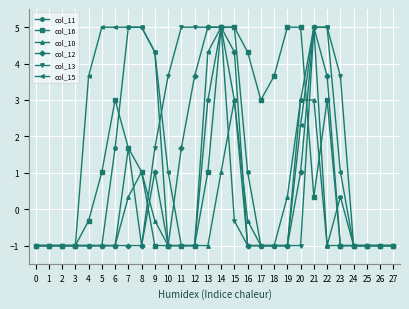

How many negative values does the col_15 series have?

14